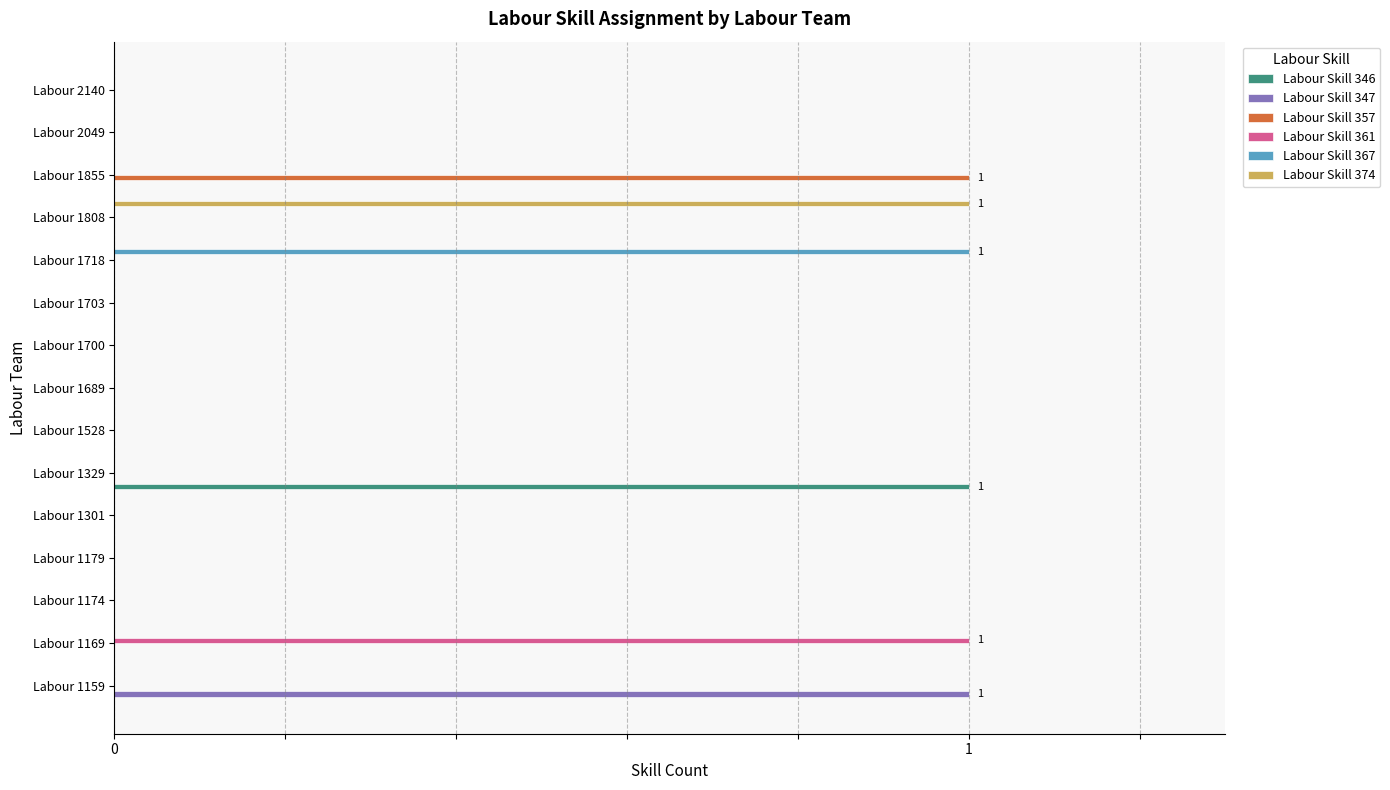

What are all the series names shown in the legend?

Labour Skill 346, Labour Skill 347, Labour Skill 357, Labour Skill 361, Labour Skill 367, Labour Skill 374